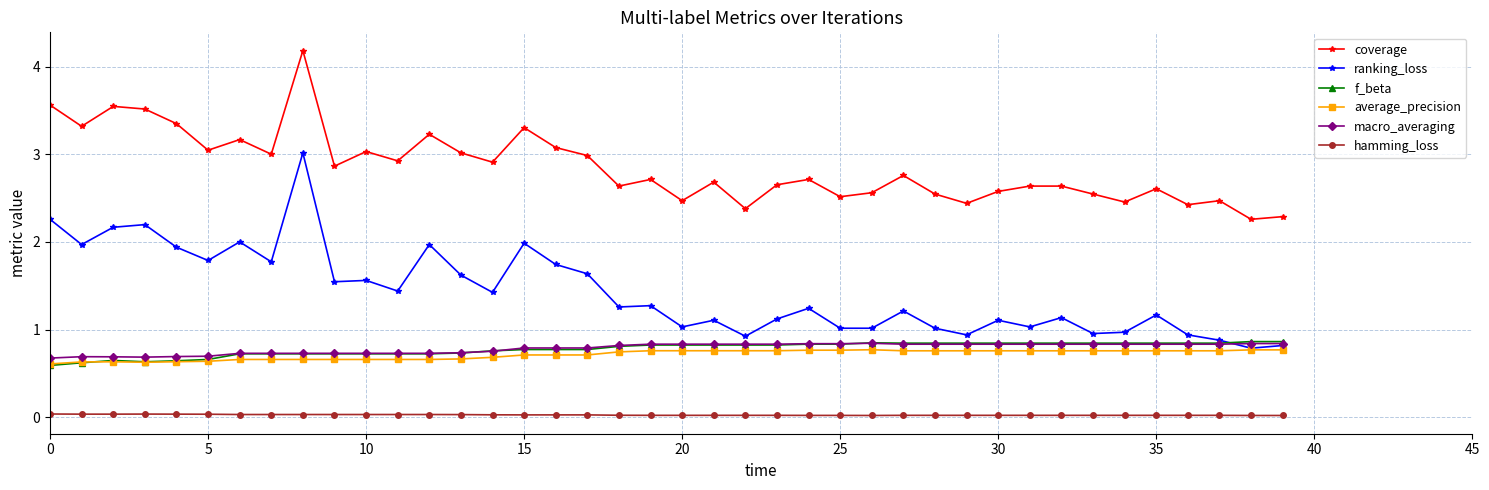

True or false: ranking_loss has more than 2 interior local peaks.

True